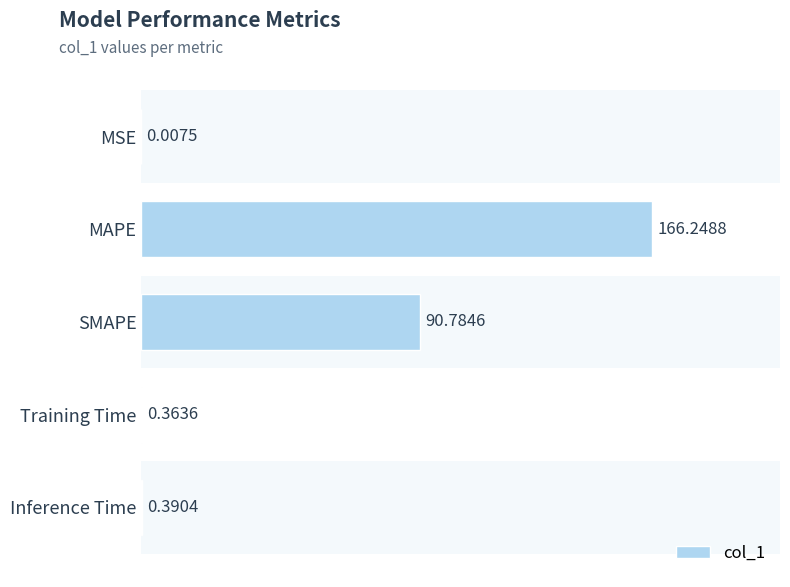

Are the bars grouped side by side (vs. stacked)?

No